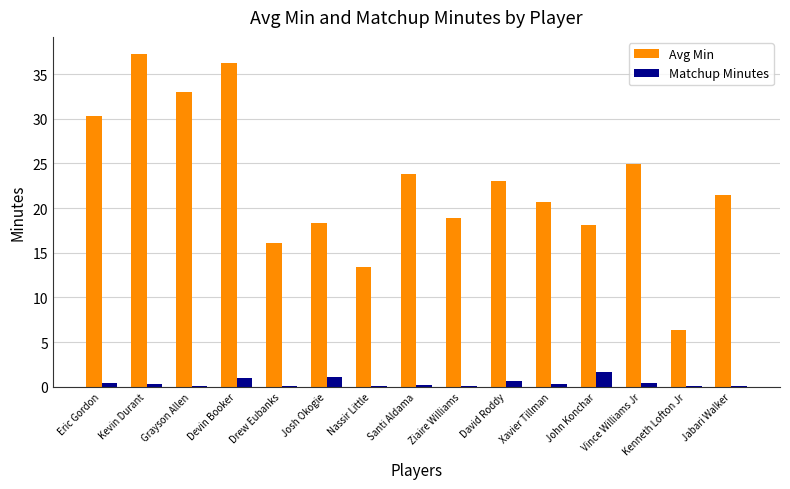

The Matchup Minutes series shows 0.1 at Drew Eubanks. True or false?

True